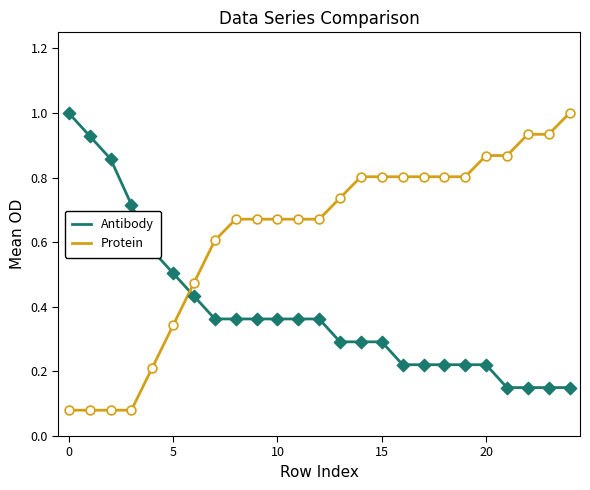

What is the maximum value shown in the chart?

1.0